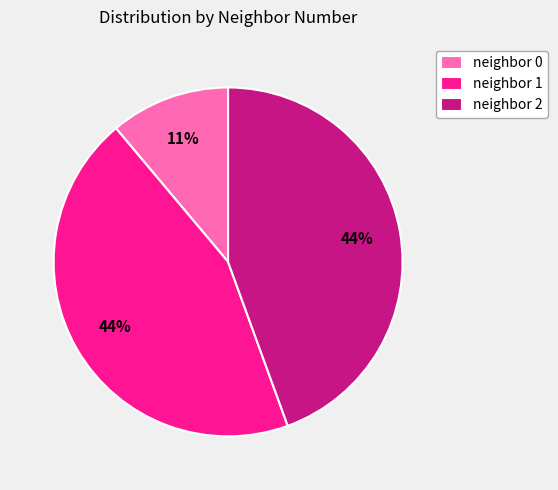

Combined, do neighbor 2 and neighbor 1 account for over 50%?

Yes